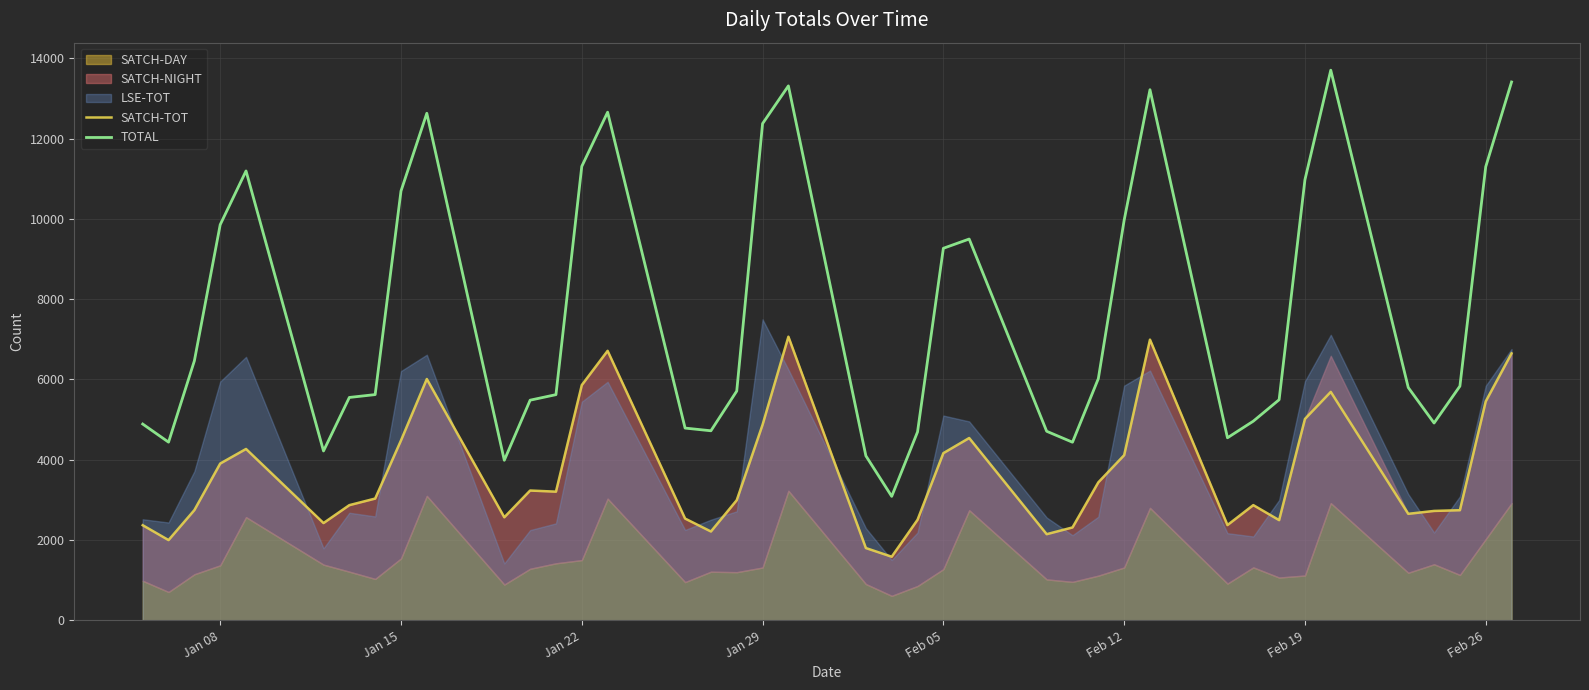

True or false: SATCH-TOT and TOTAL intersect in this chart.

False